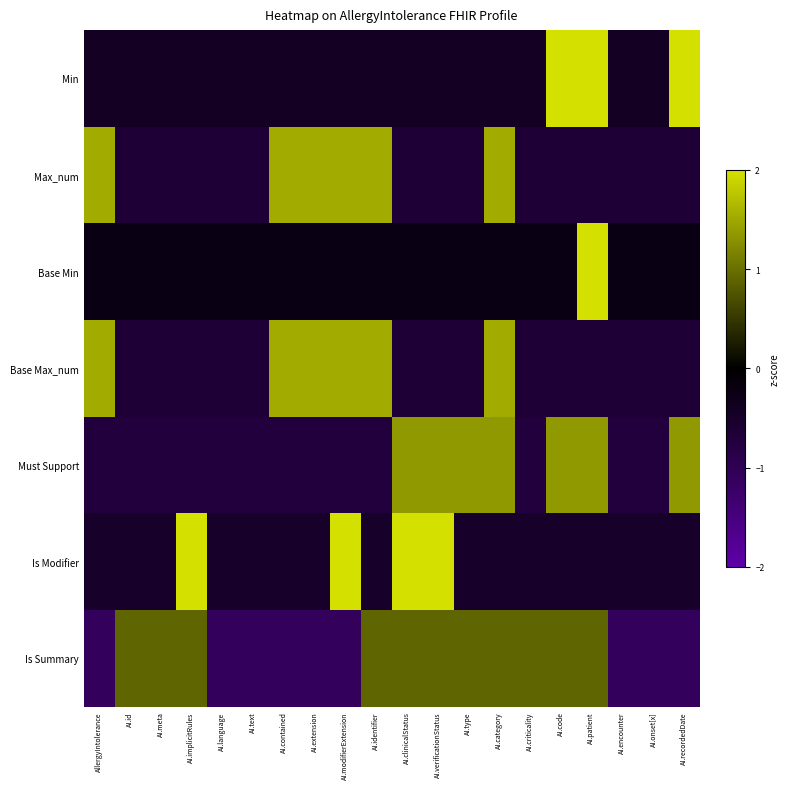

What is the greatest value displayed?

4.4